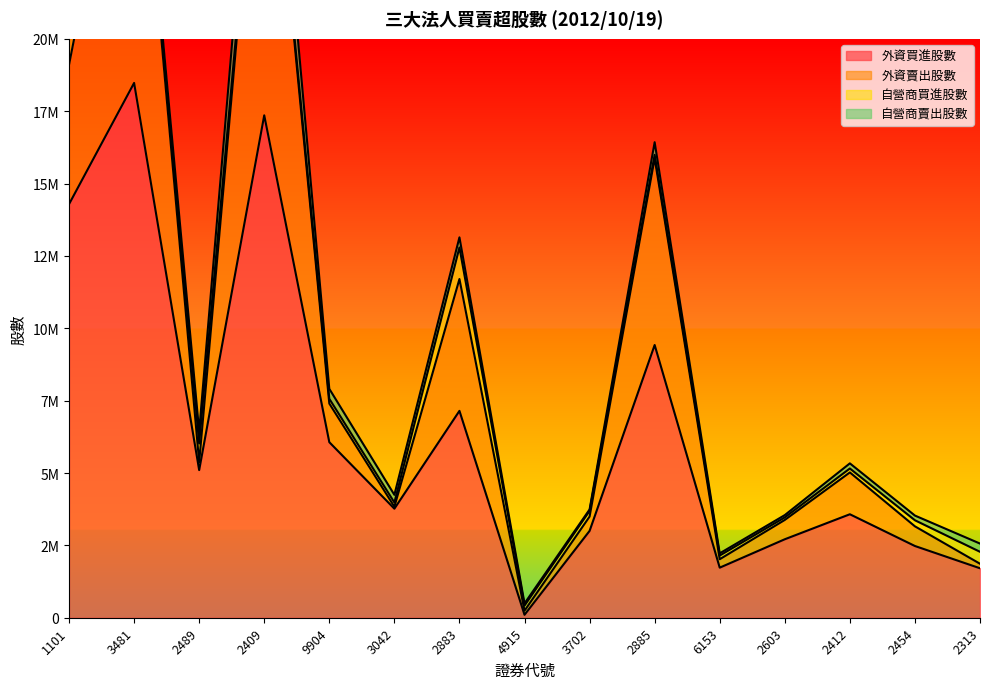

Reading left to right, what are all the values shown in this chart?

外資買進股數: 1101=14288000	3481=18477000	2489=5100000	2409=17358580	9904=6065000	3042=3767000	2883=7147000	4915=101000	3702=3000000	2885=9422000	6153=1730000	2603=2711000	2412=3575000	2454=2478000	2313=1709000
外資賣出股數: 1101=4817827	3481=12069658	2489=274000	2409=13352000	9904=1335000	3042=68000	2883=4555000	4915=142000	3702=495000	2885=6453000	6153=291000	2603=668000	2412=1444979	2454=679242	2313=156000
自營商買進股數: 1101=2178000	3481=54000	2489=647000	2409=181000	9904=165000	3042=146000	2883=1090000	4915=175000	3702=195000	2885=117000	6153=127000	2603=87000	2412=136000	2454=210000	2313=413000
自營商賣出股數: 1101=2585000	3481=149000	2489=423000	2409=2057000	9904=343000	3042=265000	2883=350000	4915=76000	3702=50000	2885=436929	6153=76000	2603=80000	2412=177000	2454=162000	2313=284000